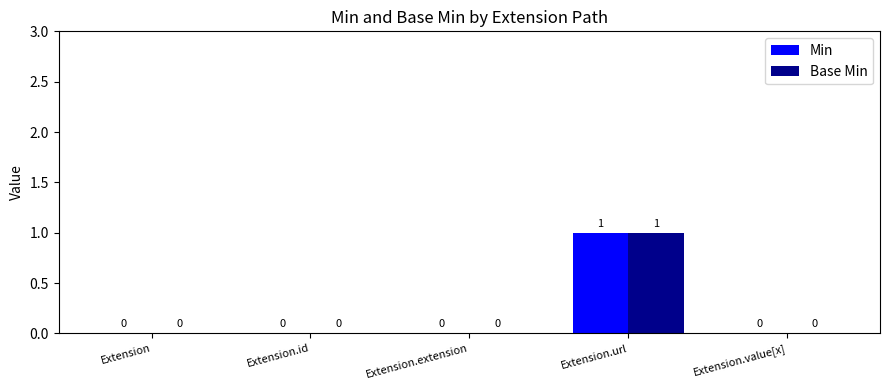

The Base Min series shows 0 at Extension.value[x]. True or false?

True